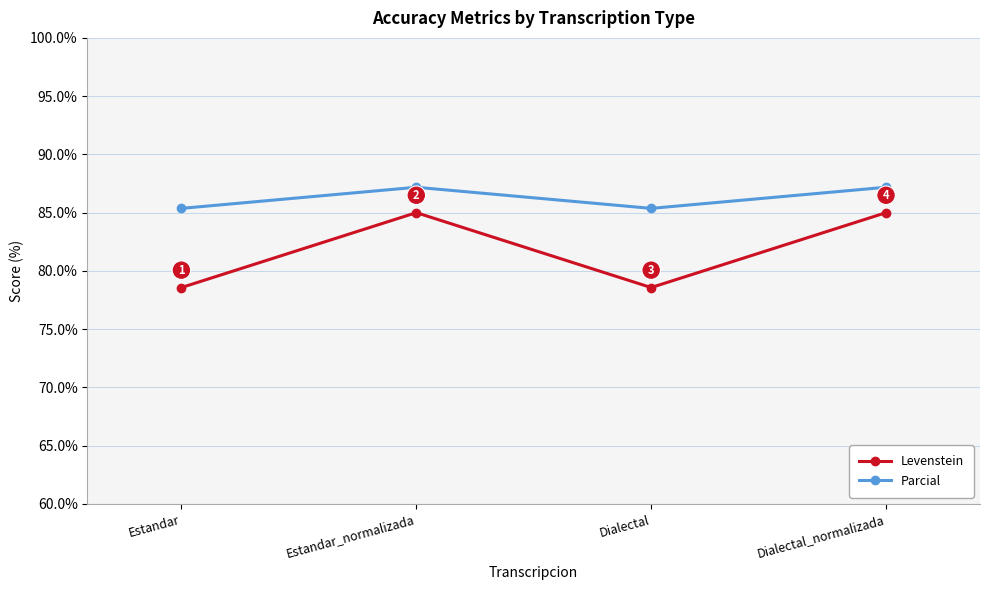

What are all the series names shown in the legend?

Levenstein, Parcial